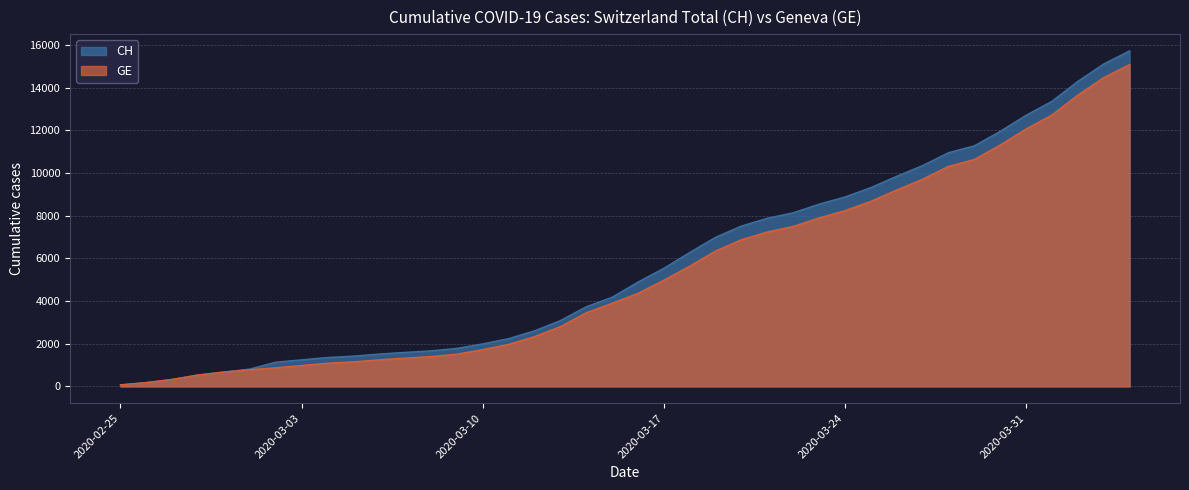

What is the sum of all CH values?

231583